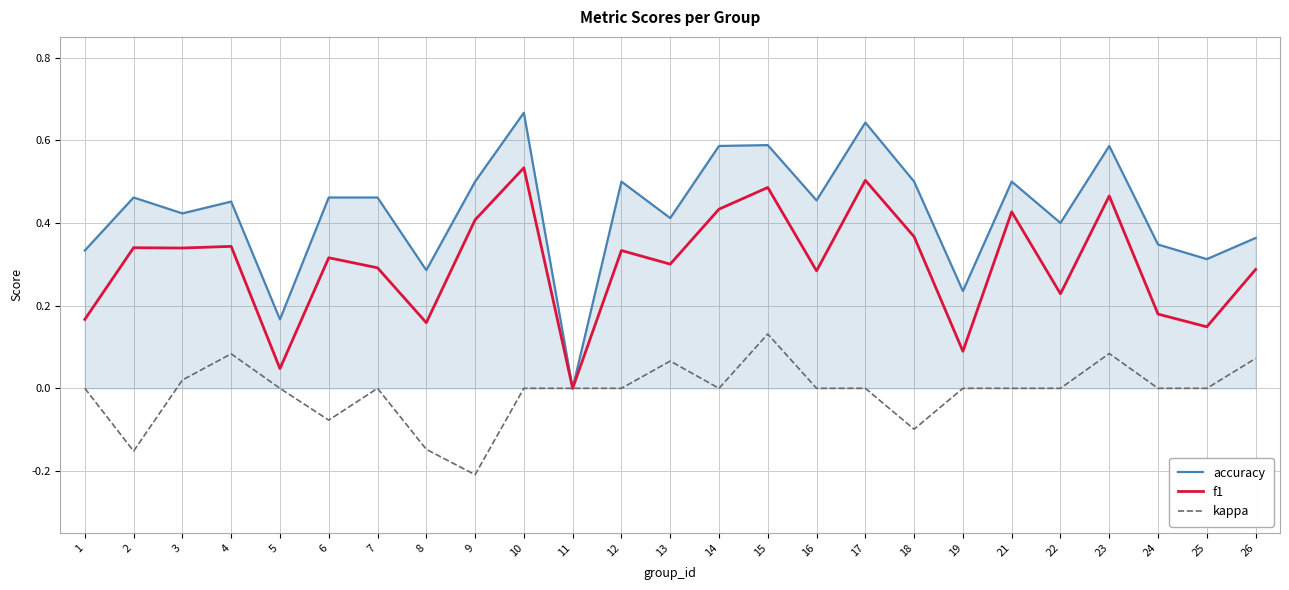

Which series has the widest spread of values?

accuracy